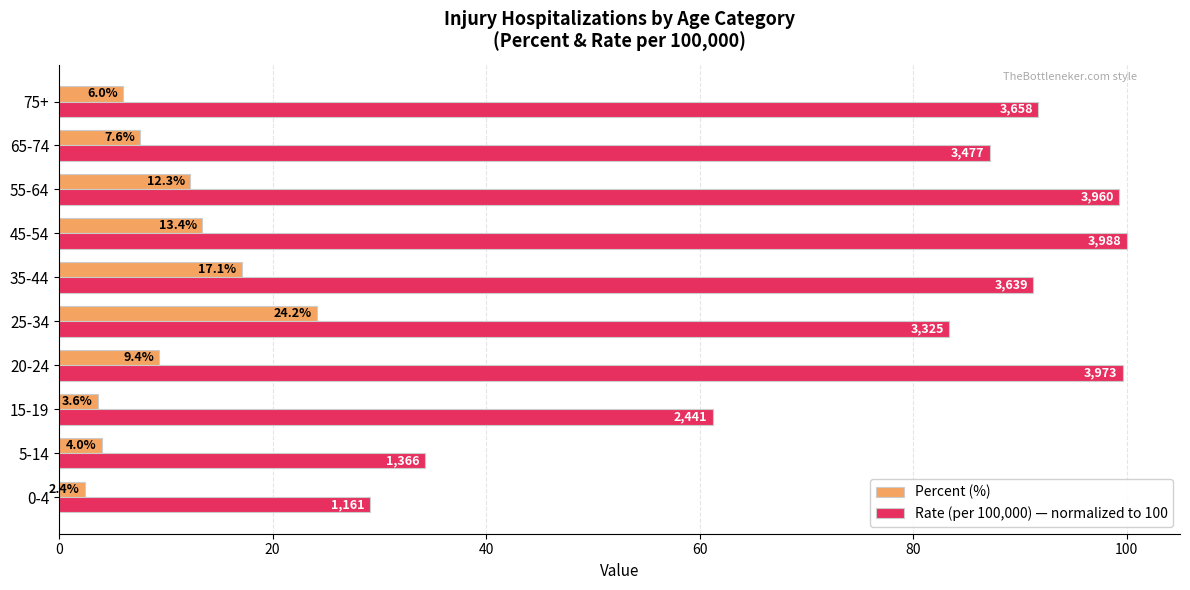

Read the Rate (per 100,000) — normalized to 100 value at 75+.

91.7